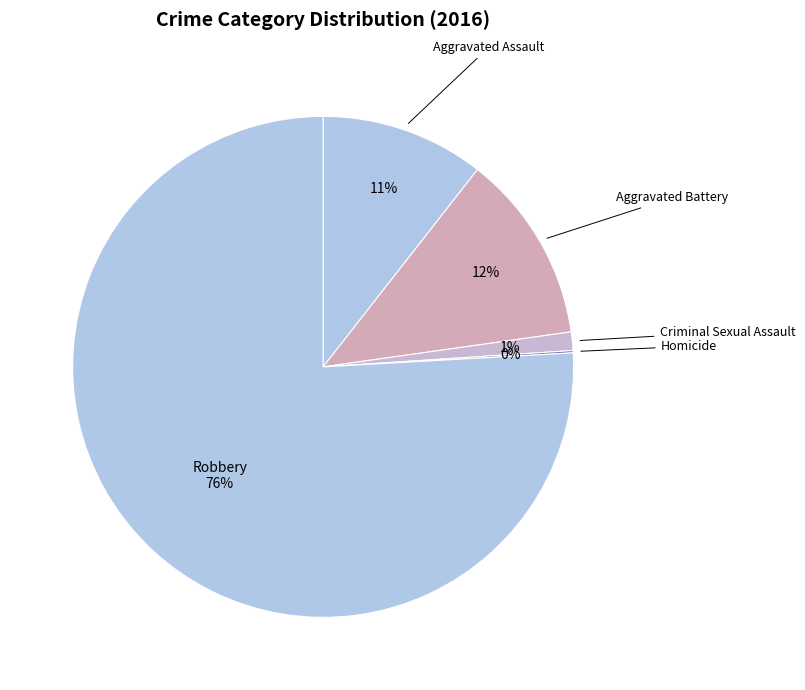

To the nearest percent, what is the average slice percentage?

20%